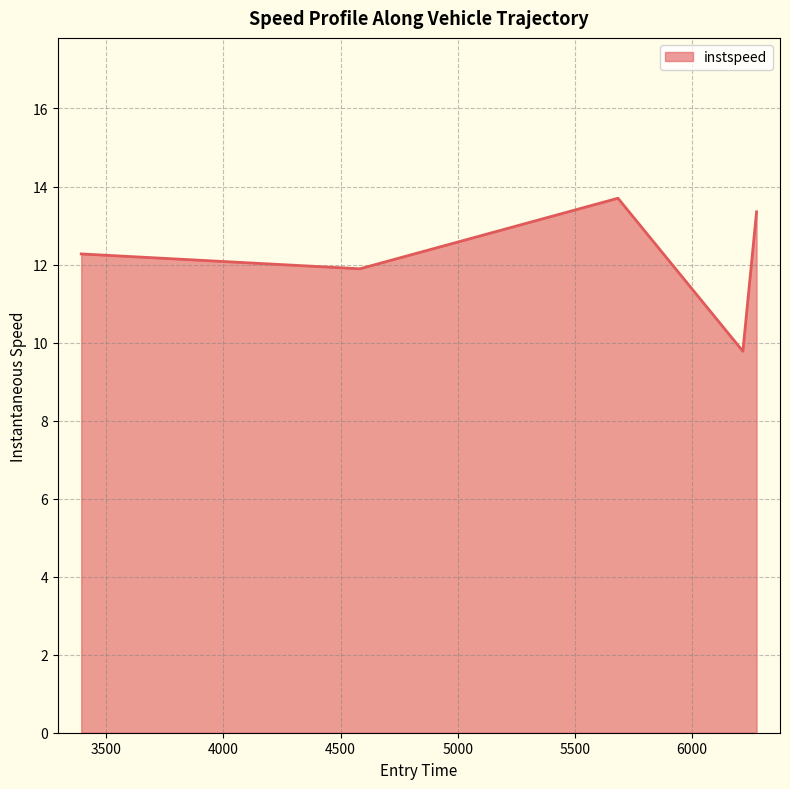

What is the maximum value shown in the chart?

13.7